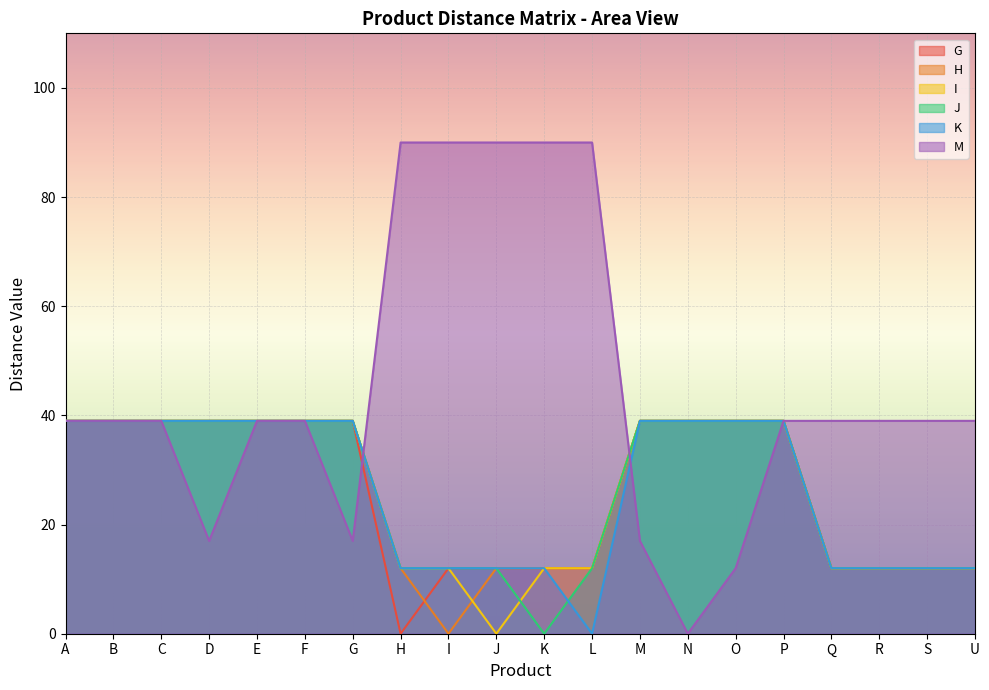

What is the difference between the maximum and minimum values in the J series?

39